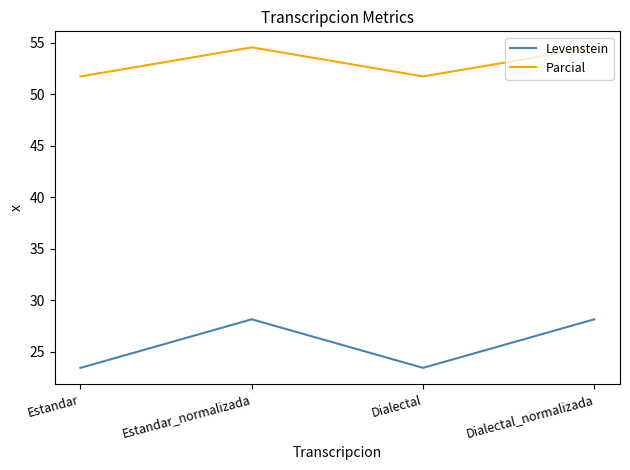

What is the spread (max minus min) of values at Dialectal_normalizada?

26.4